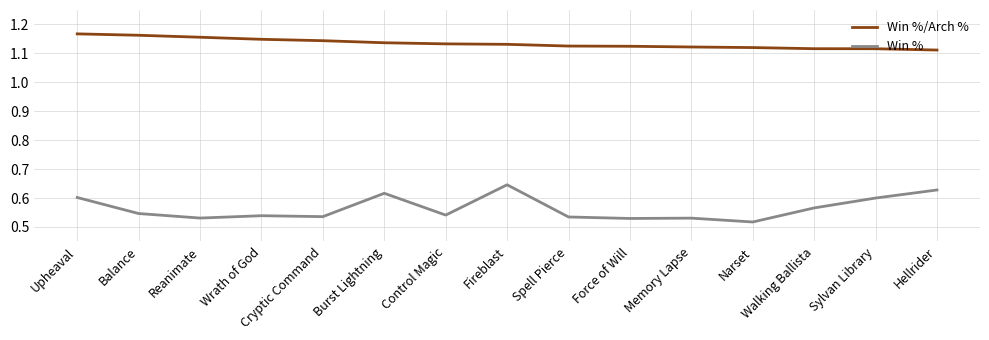

Which series has the widest spread of values?

Win %